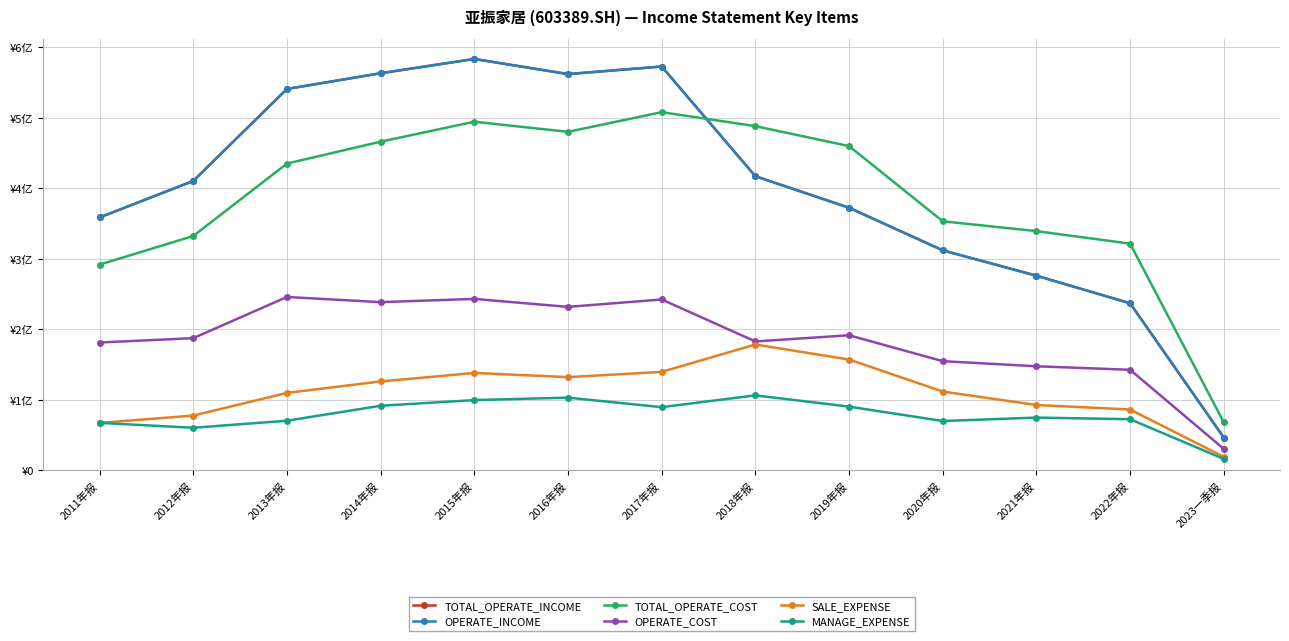

The SALE_EXPENSE series shows 67190695.8 at 2011年报. True or false?

True